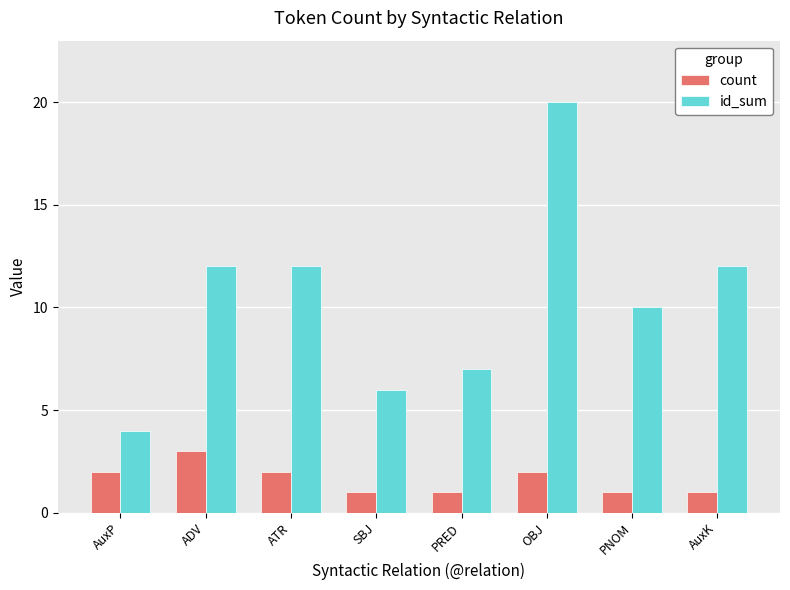

How many bars are there in each group?

2